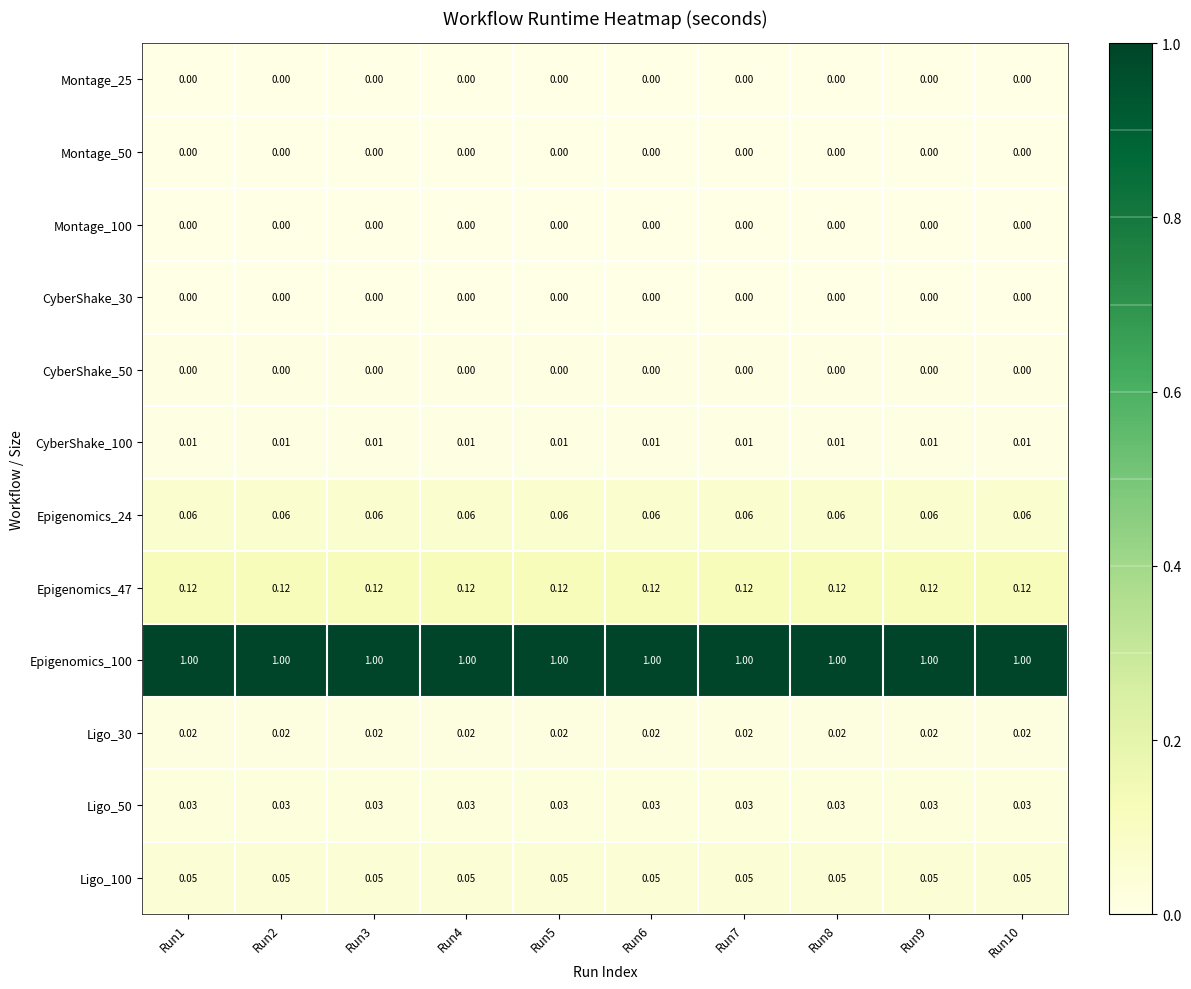

Is the value of Montage_50 at Run5 greater than the value of CyberShake_100 at Run2?

No